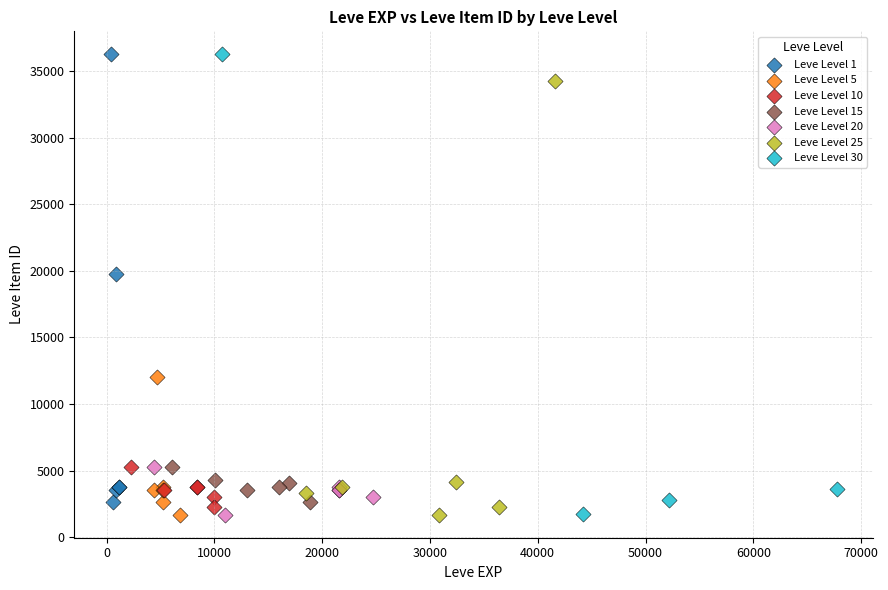

What are all the series names shown in the legend?

Leve Level 1, Leve Level 5, Leve Level 10, Leve Level 15, Leve Level 20, Leve Level 25, Leve Level 30